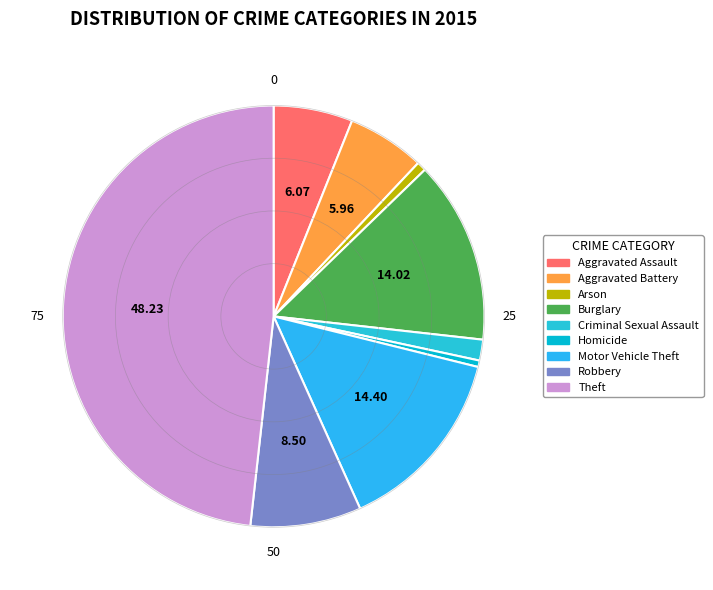

How many segments does this pie chart have?

9